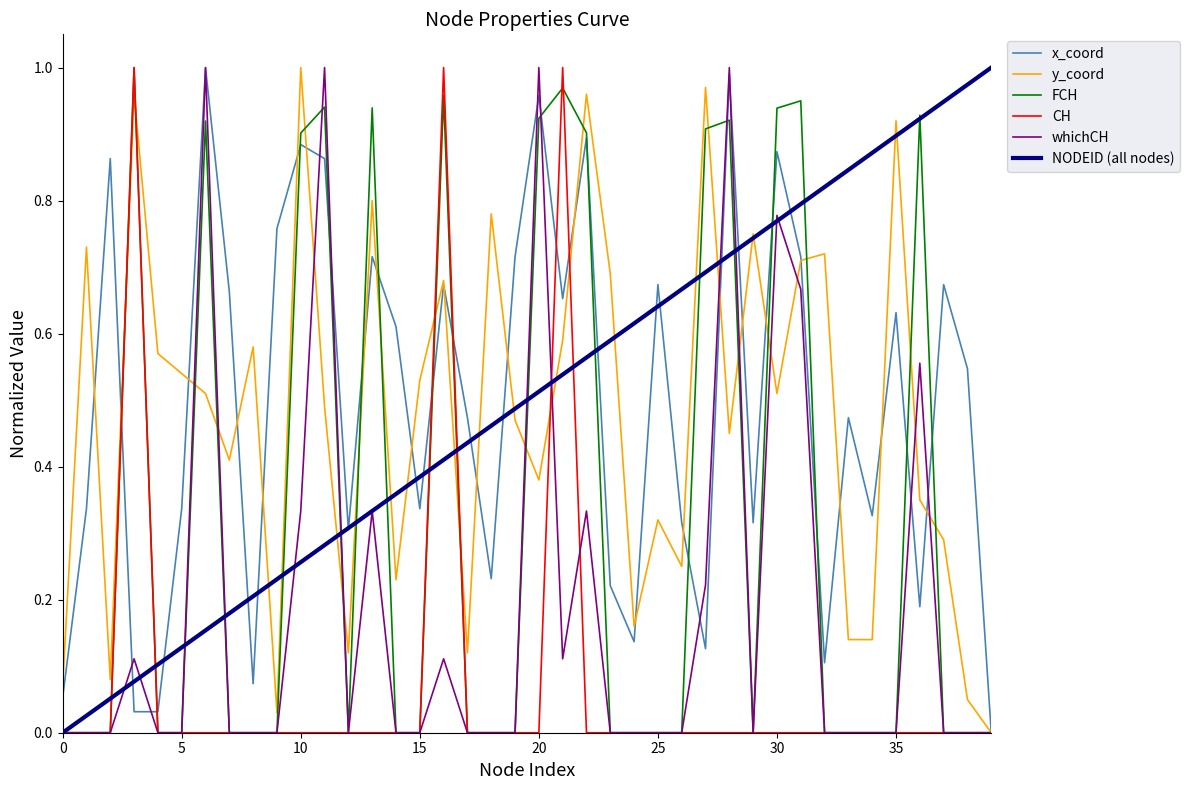

List the series in order of their peak value, lowest first.

x_coord, y_coord, FCH, CH, whichCH, NODEID (all nodes)